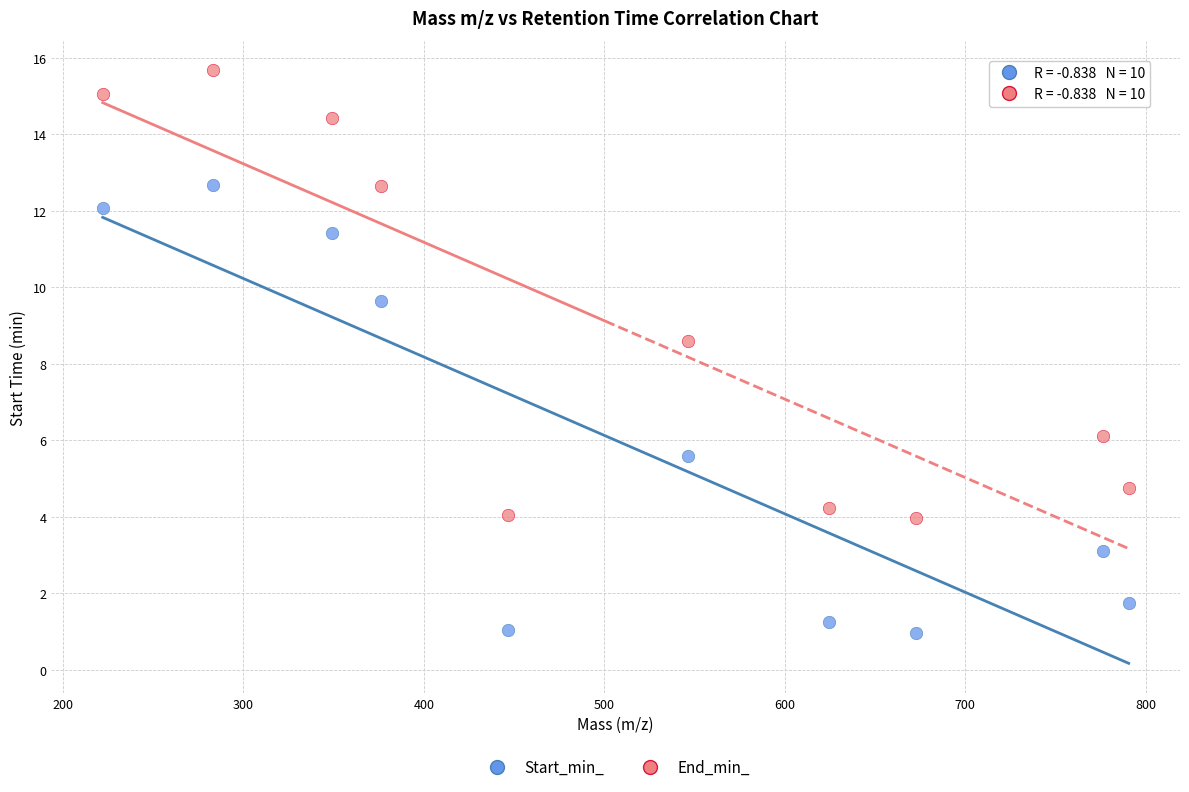

Which series reaches the minimum Y coordinate?

Start_min_